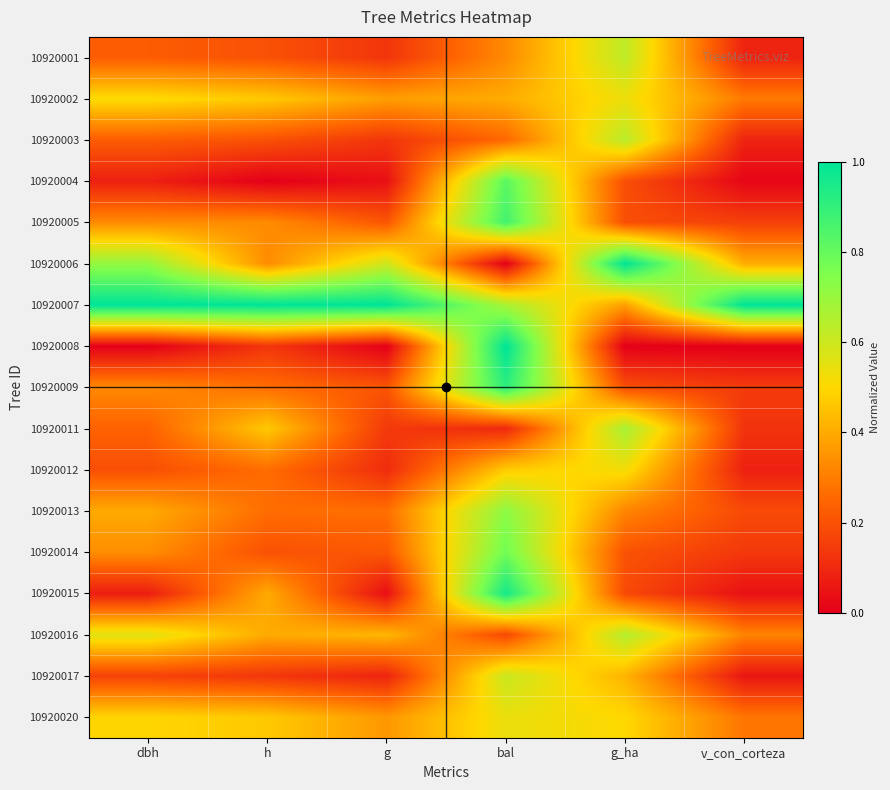

Reading left to right, transcribe all the data shown in this chart.

10920001: dbh=0.2	h=0.2	g=0.1	bal=0.3	g_ha=0.6	v_con_corteza=0.1
10920002: dbh=0.5	h=0.5	g=0.4	bal=0.4	g_ha=0.5	v_con_corteza=0.3
10920003: dbh=0.2	h=0.2	g=0.1	bal=0.3	g_ha=0.6	v_con_corteza=0.1
10920004: dbh=0.1	h=0.0	g=0.0	bal=0.8	g_ha=0.2	v_con_corteza=0.0
10920005: dbh=0.3	h=0.3	g=0.2	bal=0.9	g_ha=0.2	v_con_corteza=0.2
10920006: dbh=0.7	h=0.3	g=0.6	bal=0.0	g_ha=1.0	v_con_corteza=0.4
10920007: dbh=1.0	h=1.0	g=1.0	bal=0.7	g_ha=0.4	v_con_corteza=1.0
10920008: dbh=0.0	h=0.1	g=0.0	bal=1.0	g_ha=0.0	v_con_corteza=0.0
10920009: dbh=0.3	h=0.3	g=0.2	bal=0.9	g_ha=0.2	v_con_corteza=0.1
10920011: dbh=0.2	h=0.5	g=0.1	bal=0.1	g_ha=0.7	v_con_corteza=0.1
10920012: dbh=0.2	h=0.3	g=0.1	bal=0.5	g_ha=0.5	v_con_corteza=0.1
10920013: dbh=0.4	h=0.3	g=0.3	bal=0.7	g_ha=0.3	v_con_corteza=0.2
10920014: dbh=0.3	h=0.2	g=0.2	bal=0.8	g_ha=0.2	v_con_corteza=0.1
10920015: dbh=0.1	h=0.4	g=0.0	bal=1.0	g_ha=0.2	v_con_corteza=0.0
10920016: dbh=0.6	h=0.4	g=0.4	bal=0.2	g_ha=0.6	v_con_corteza=0.3
10920017: dbh=0.2	h=0.1	g=0.1	bal=0.6	g_ha=0.4	v_con_corteza=0.1
10920020: dbh=0.5	h=0.5	g=0.4	bal=0.5	g_ha=0.5	v_con_corteza=0.3